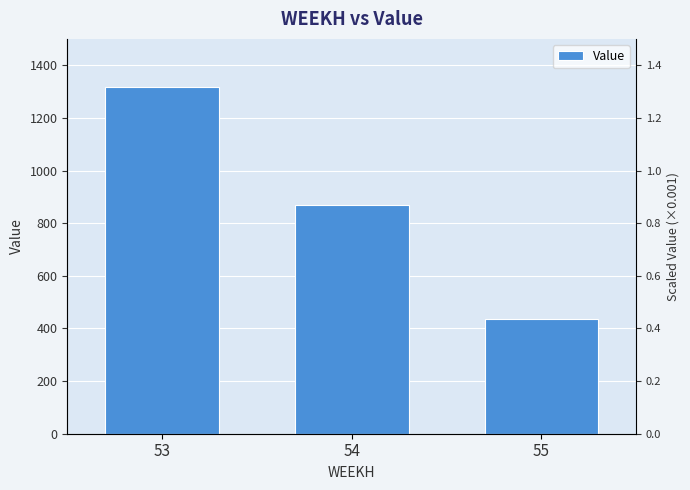

Reading left to right, transcribe all the data shown in this chart.

53=1316.6	54=870.2	55=435.1